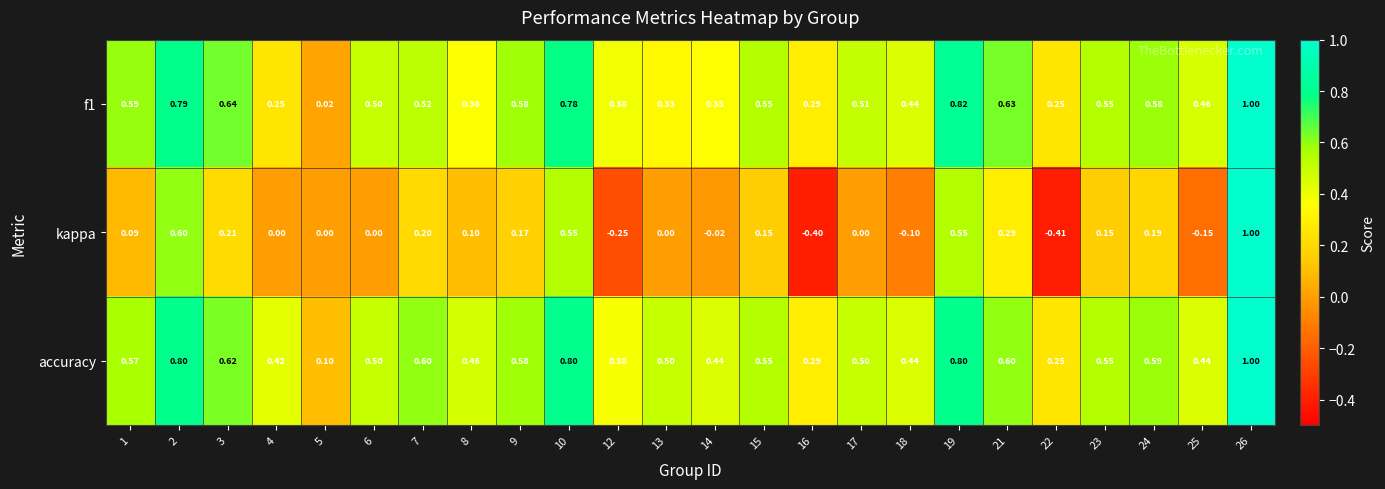

Which series has the largest total across all categories?

accuracy